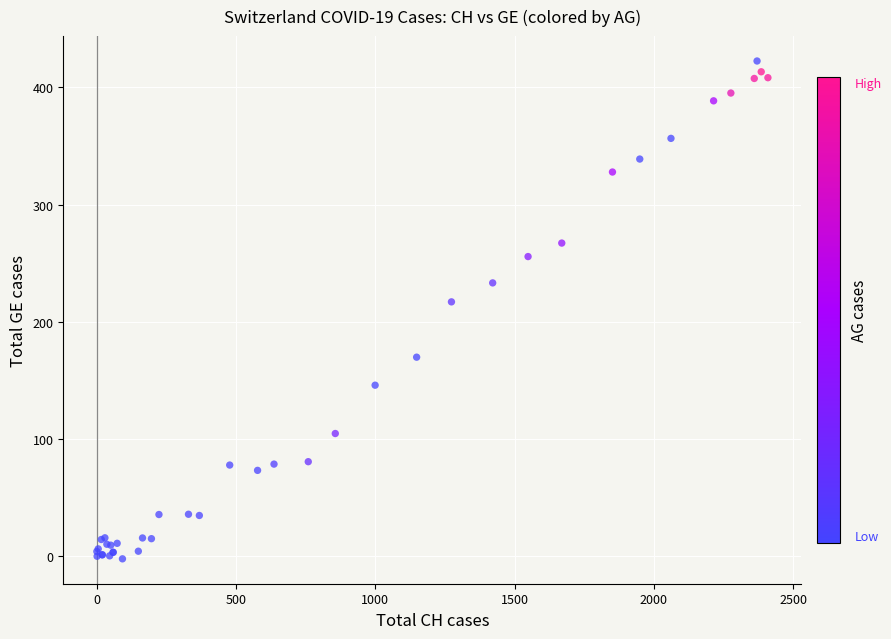

What Y value in the scatter plot is closest to 210?

217.0